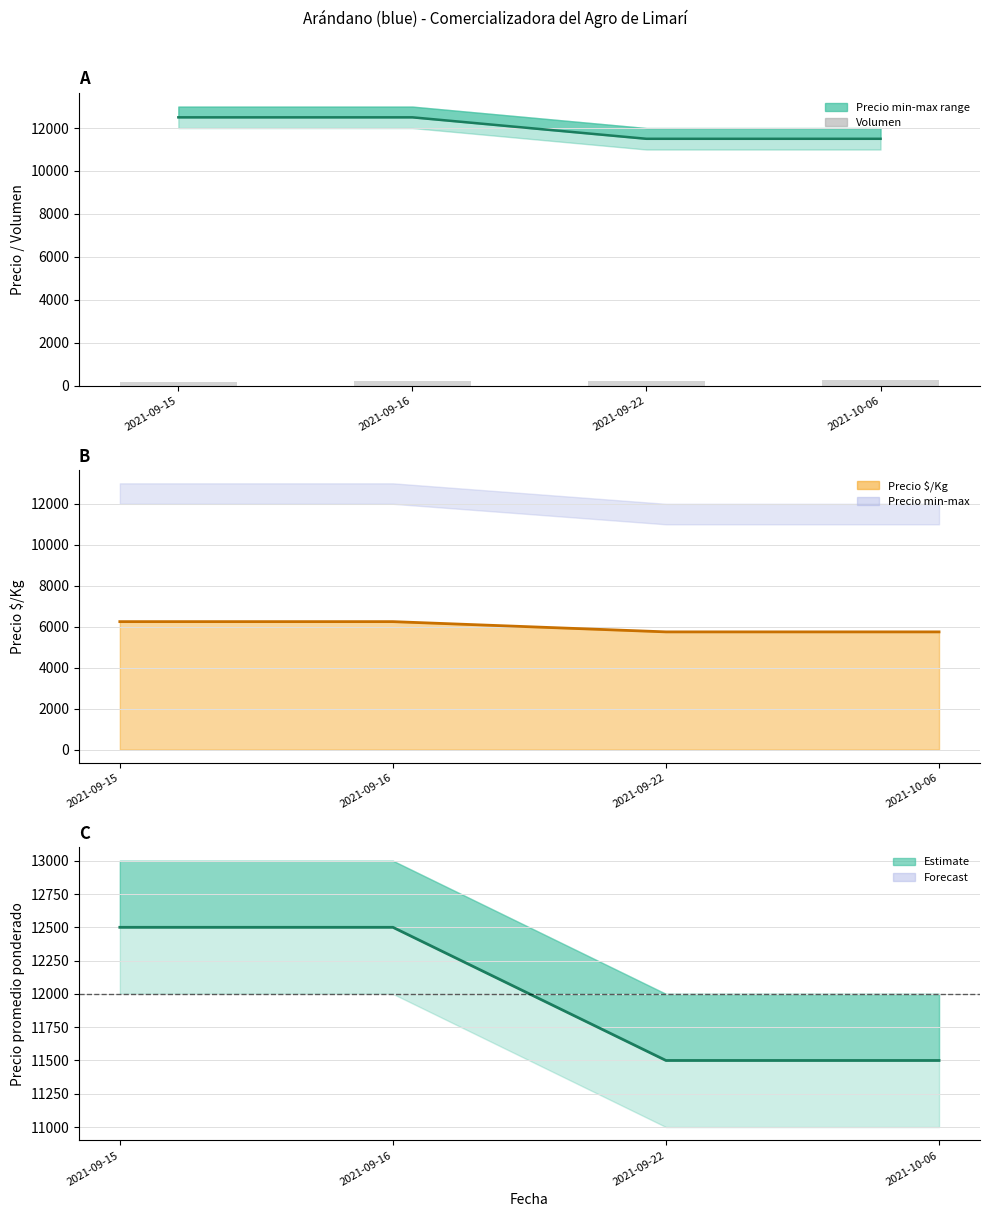

True or false: Precio promedio ponderado has a value of 11500 at 2021-09-22.

True